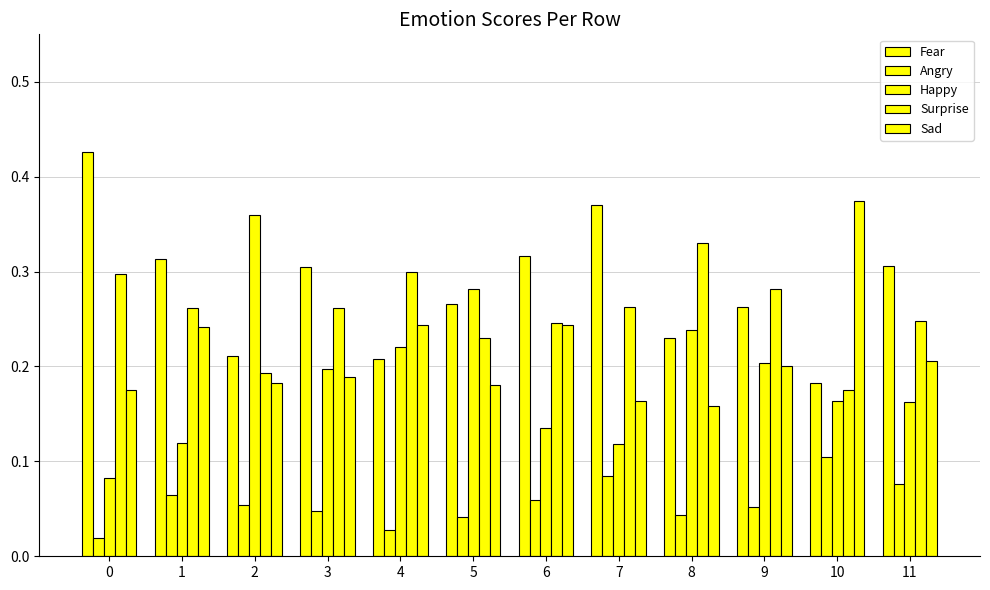

What is the total value across all series at 0?

1.0